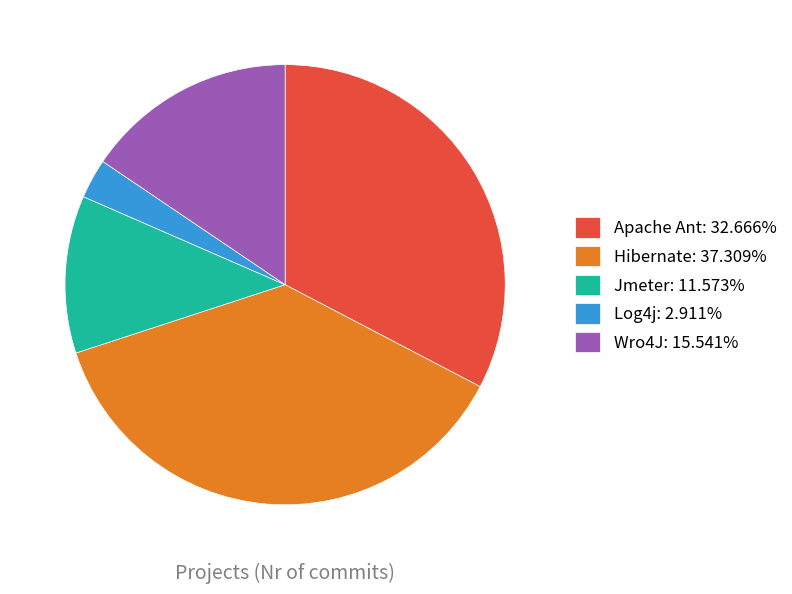

Rank the categories by value from lowest to highest.

Log4j, Jmeter, Wro4J, Apache Ant, Hibernate